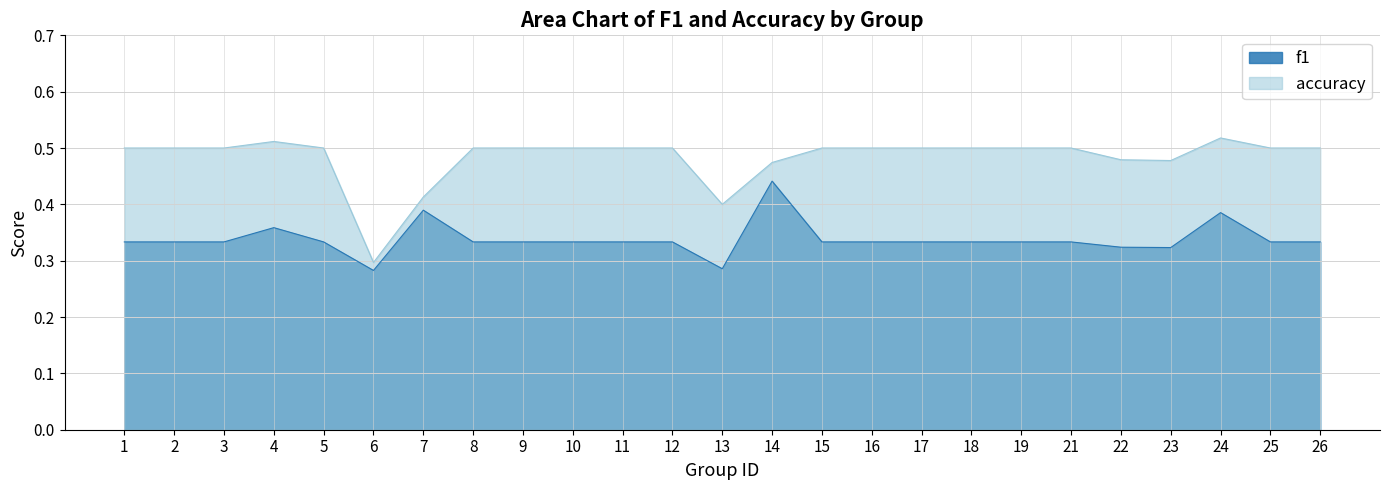

What is the value of the f1 point at the 21st from the left?

0.3